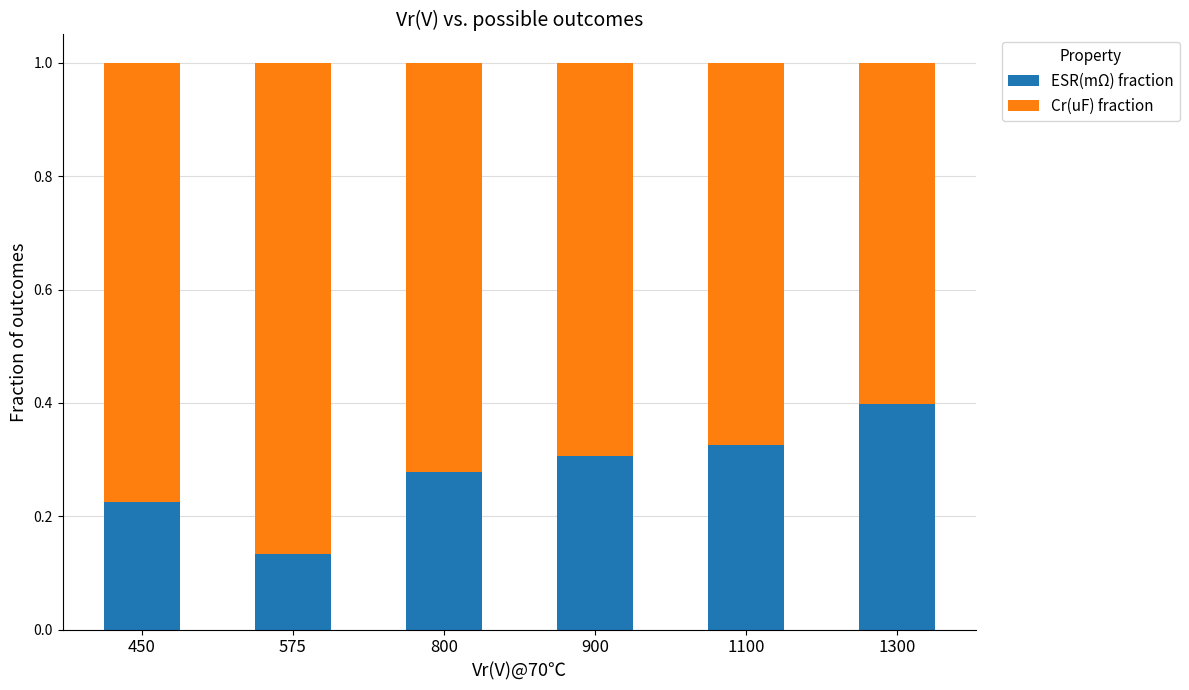

What is the total value across all series at 800?

1.0